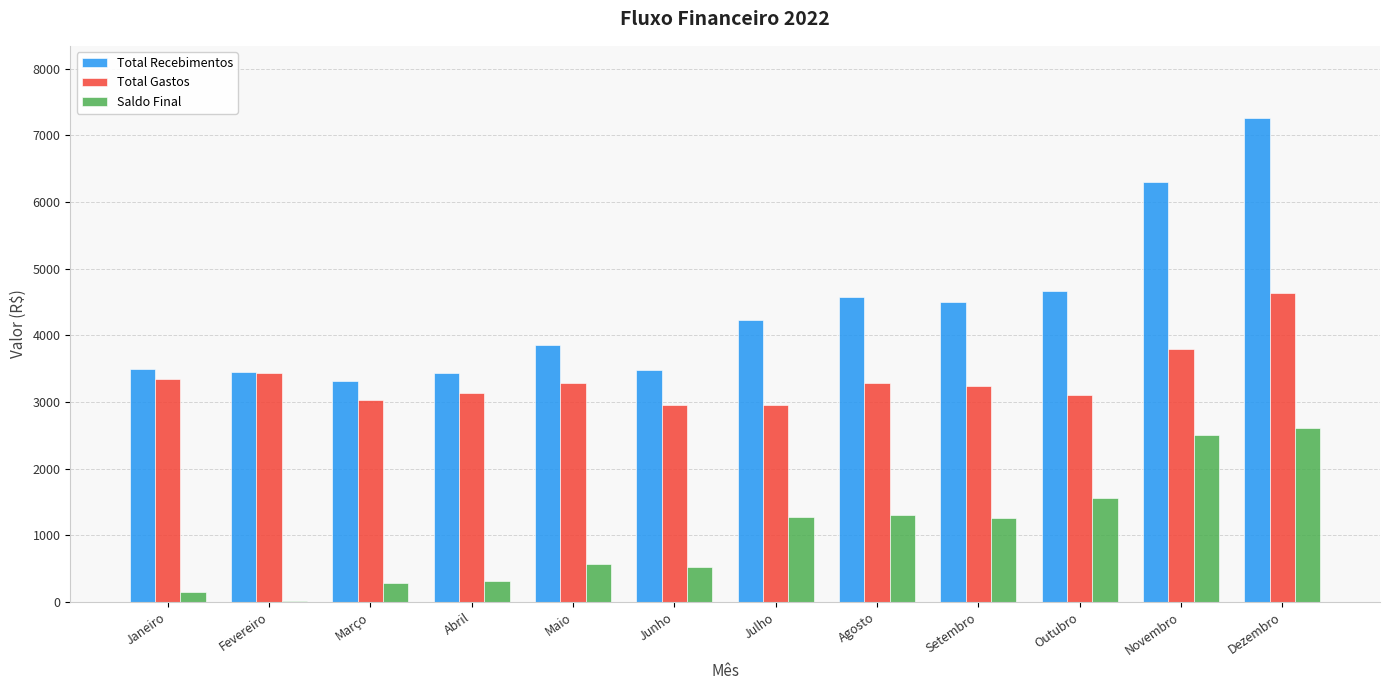

At which label does Total Recebimentos reach its peak?

Dezembro